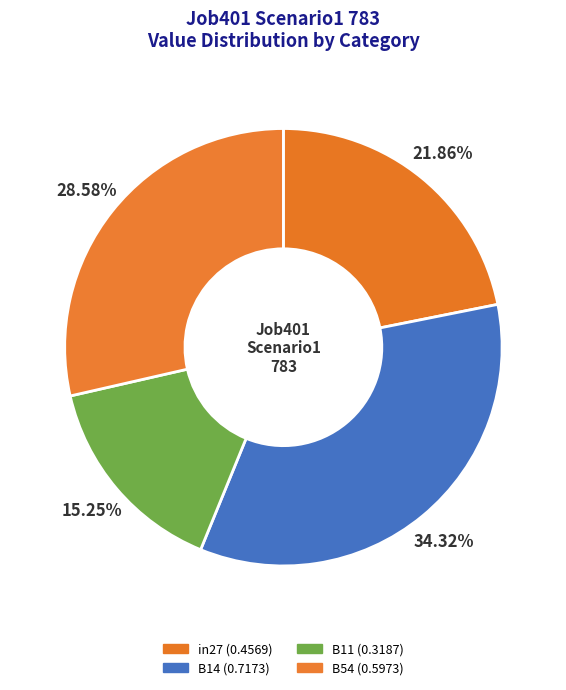

How many slices are in this pie chart?

4